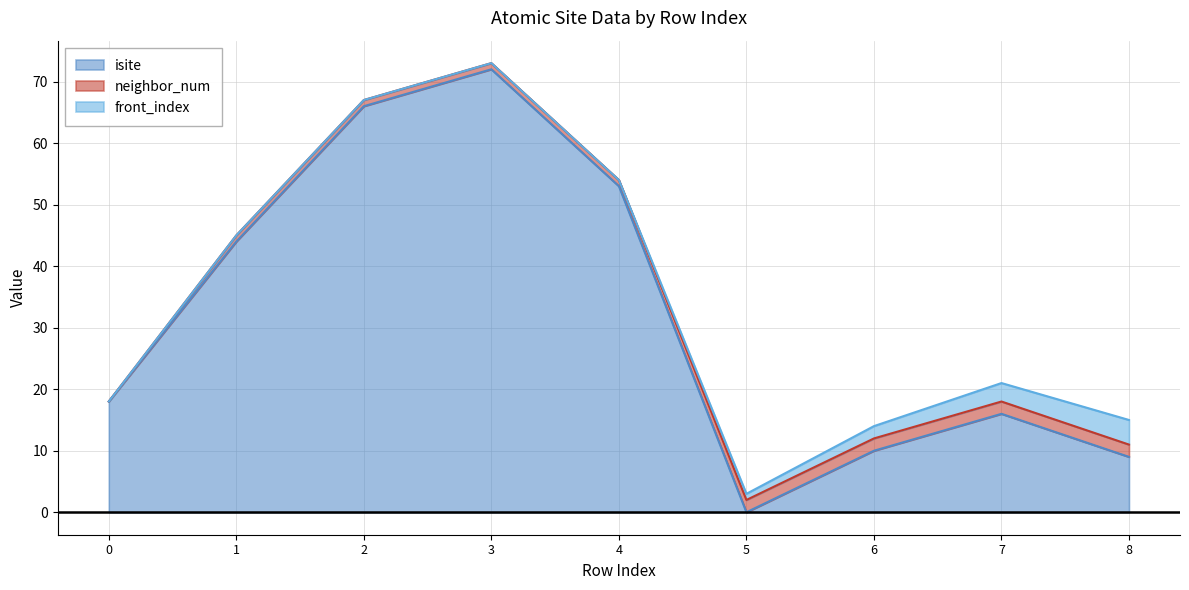

What is the sum of the front_index values at 7 and 1?

3